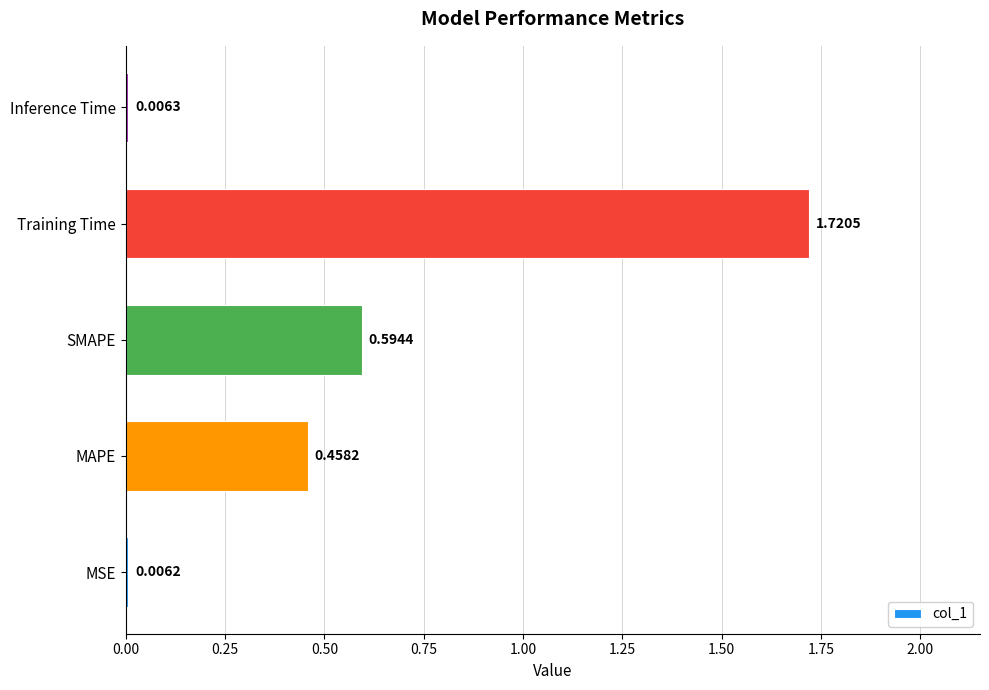

Which has a higher value, MSE or Inference Time?

Inference Time